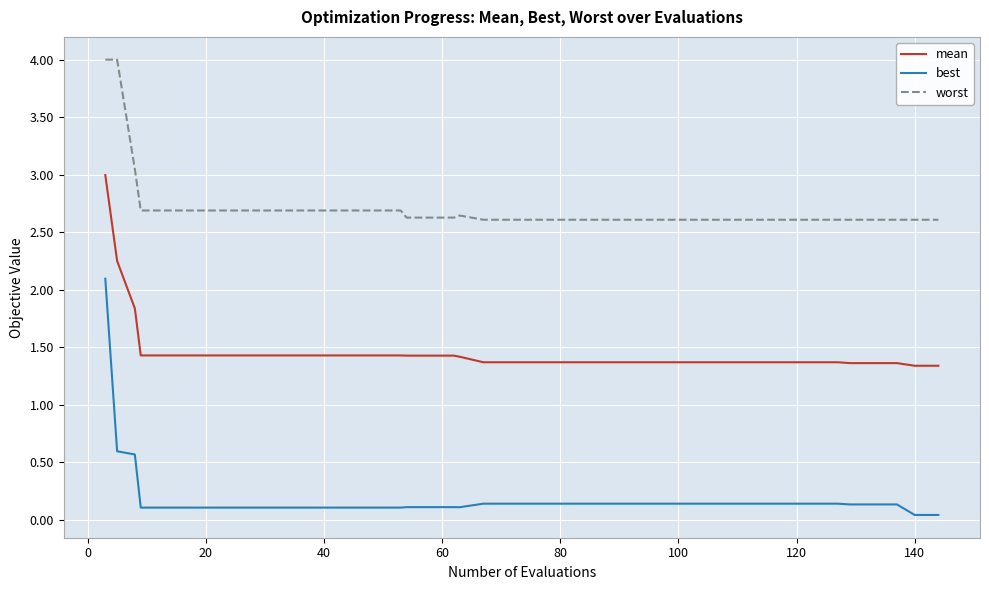

Which series has the largest total across all categories?

worst